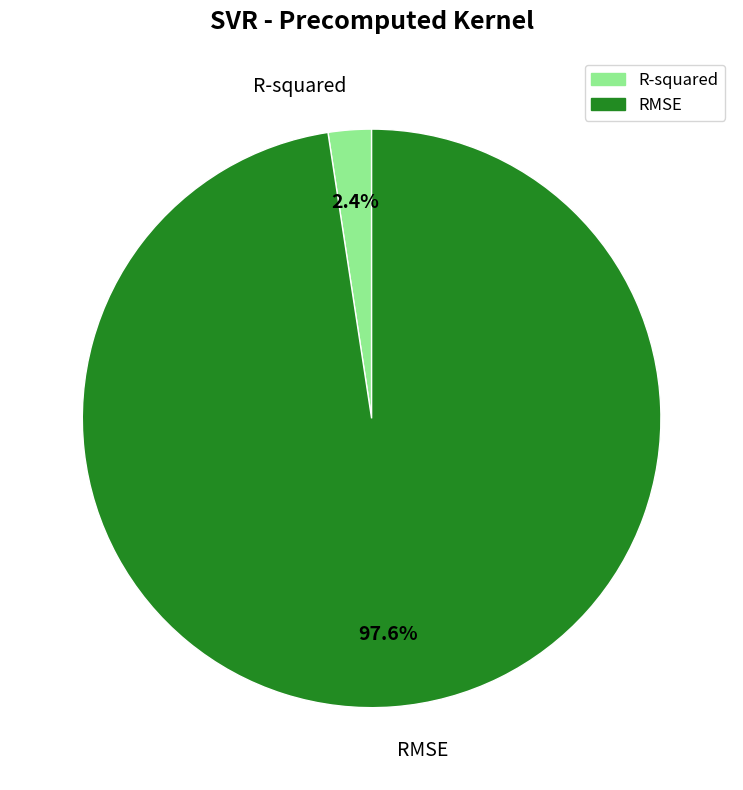

Does R-squared account for over 50% of the chart?

No